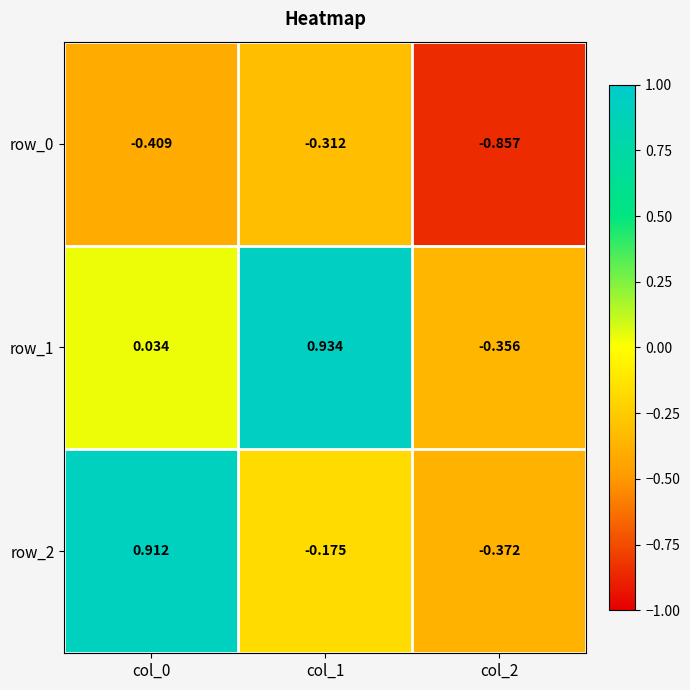

Which series has the largest range (max minus min)?

row_1